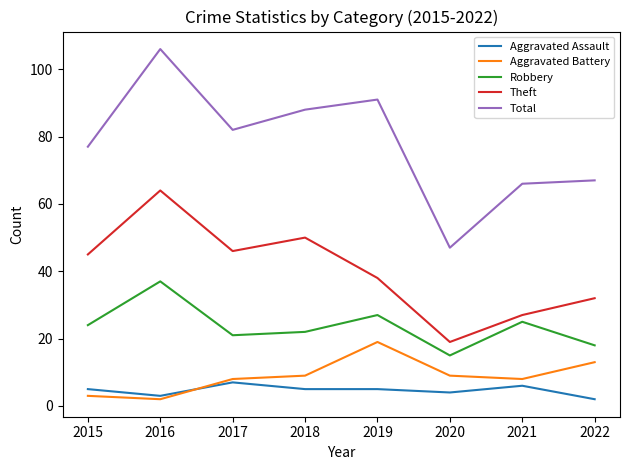

Does the chart display data point markers on the line(s)?

No